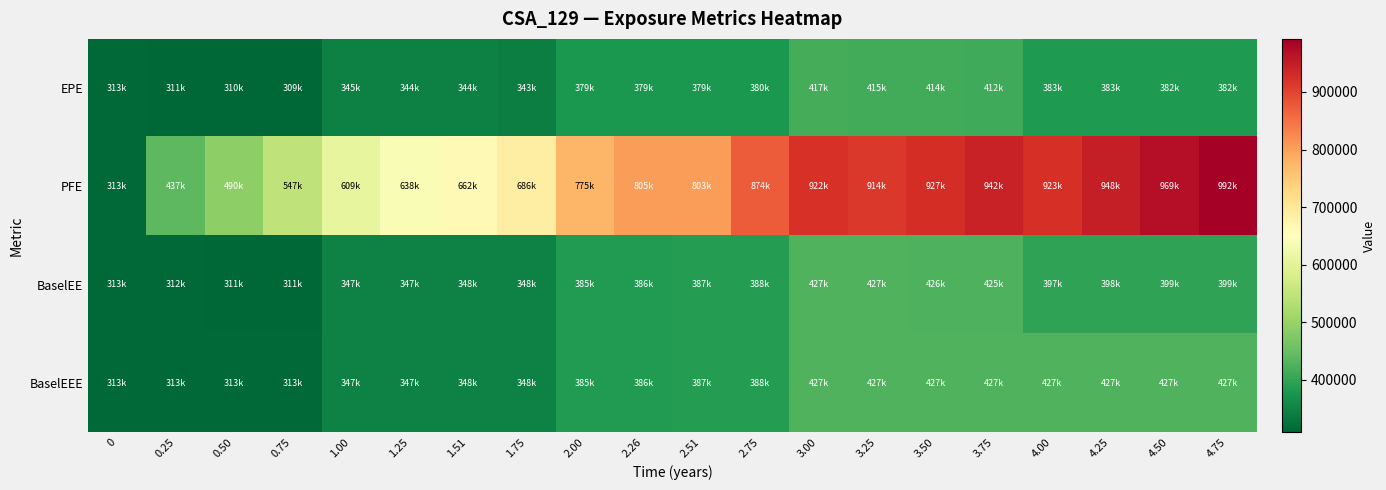

Reading left to right, what are all the values shown in this chart?

EPE: 0=312508	0.25=311355	0.50=310170	0.75=309046	1.00=344789	1.25=344170	1.51=343799	1.75=343239	2.00=378822	2.26=379003	2.51=379096	2.75=379614	3.00=416729	3.25=415077	3.50=413631	3.75=411732	4.00=383388	4.25=383370	4.50=382331	4.75=381700
PFE: 0=312508	0.25=437324	0.50=490491	0.75=547291	1.00=609085	1.25=637748	1.51=662443	1.75=686320	2.00=774626	2.26=804791	2.51=803197	2.75=874059	3.00=922024	3.25=913952	3.50=927265	3.75=942484	4.00=923378	4.25=947540	4.50=968650	4.75=992178
BaselEE: 0=312508	0.25=311891	0.50=311239	0.75=310654	1.00=347215	1.25=347253	1.51=347617	1.75=347745	2.00=384588	2.26=385711	2.51=386701	2.75=388137	3.00=427085	3.25=426552	3.50=426225	3.75=425424	4.00=397218	4.25=398465	4.50=398655	4.75=399242
BaselEEE: 0=312508	0.25=312508	0.50=312508	0.75=312508	1.00=347215	1.25=347253	1.51=347617	1.75=347745	2.00=384588	2.26=385711	2.51=386701	2.75=388137	3.00=427085	3.25=427085	3.50=427085	3.75=427085	4.00=427085	4.25=427085	4.50=427085	4.75=427085